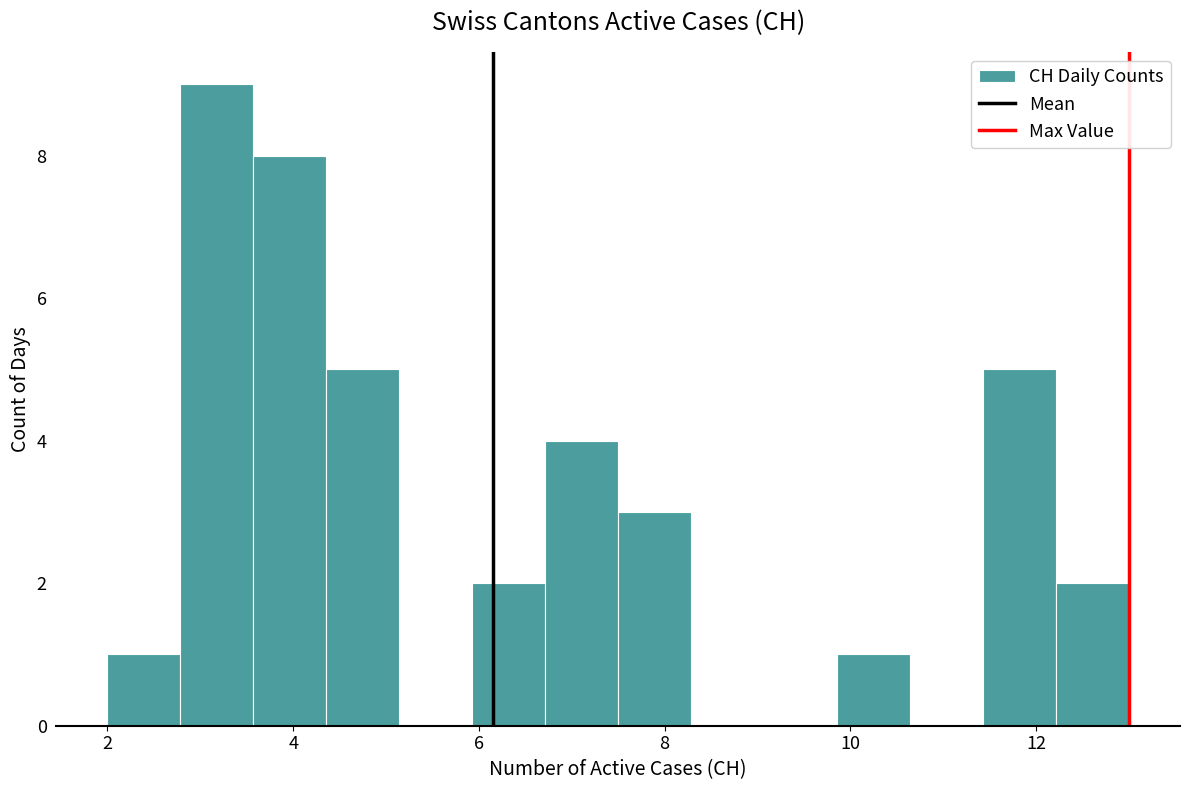

Read against the x-axis, roughly where is the centre of the tallest bar?

3.2